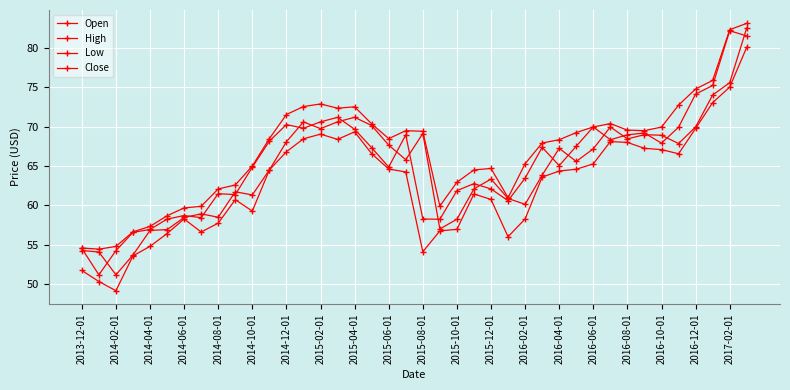

At how many categories does at least one series exceed 68?

22